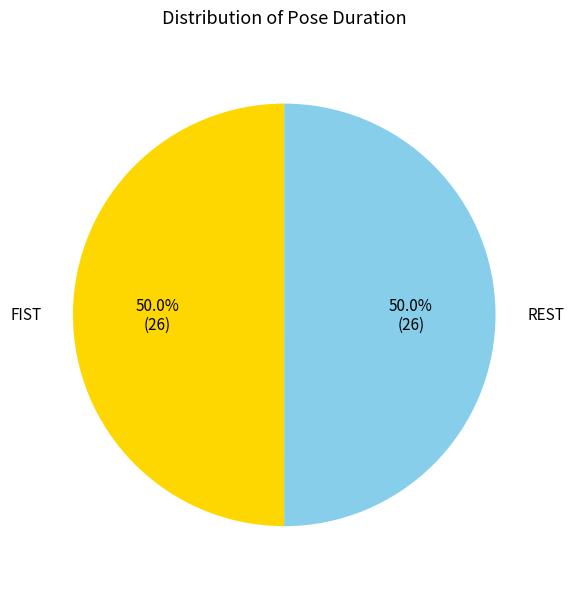

Do FIST and REST together represent more than half of the pie?

Yes